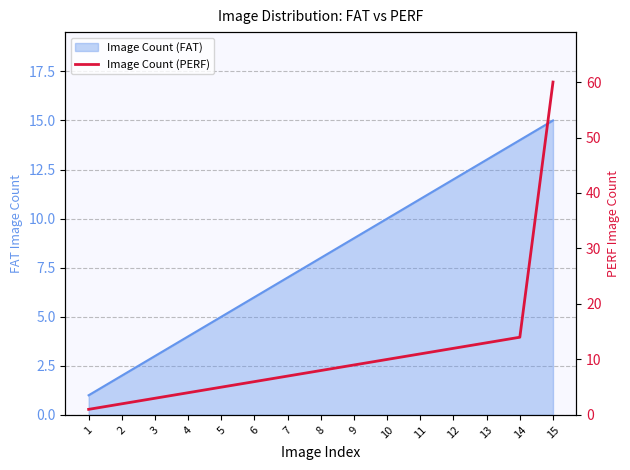

True or false: the data shows 12 at 12.

True